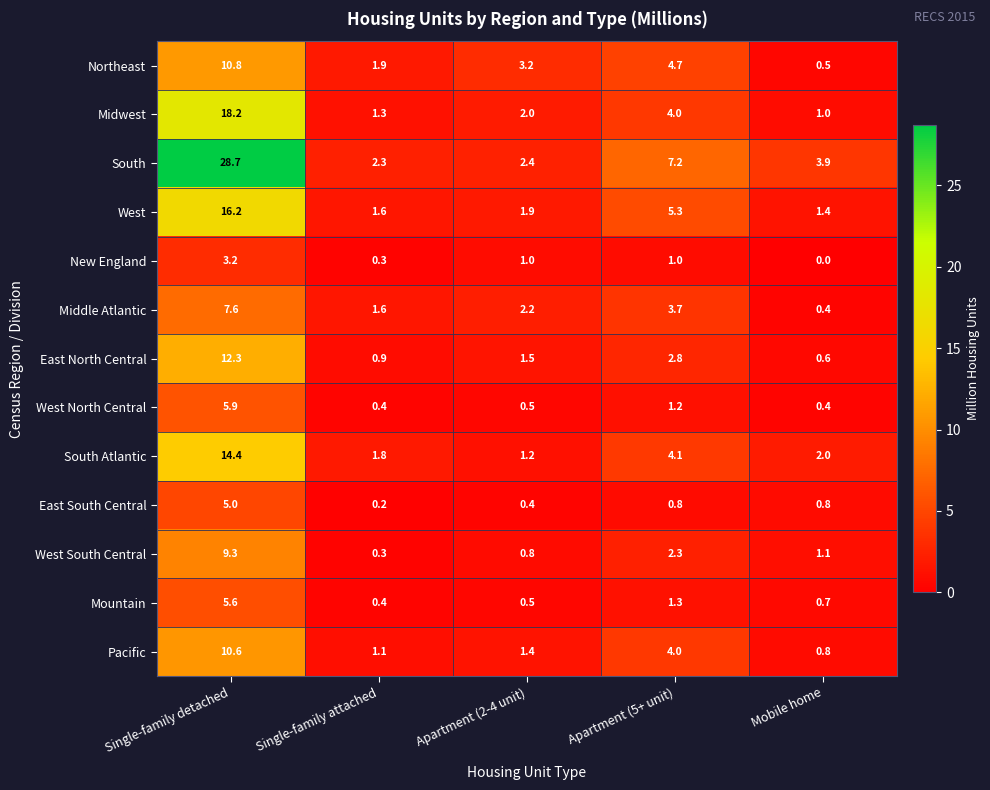

Rank the categories by Midwest value from highest to lowest.

Single-family detached, Apartment (5+ unit), Apartment (2-4 unit), Single-family attached, Mobile home